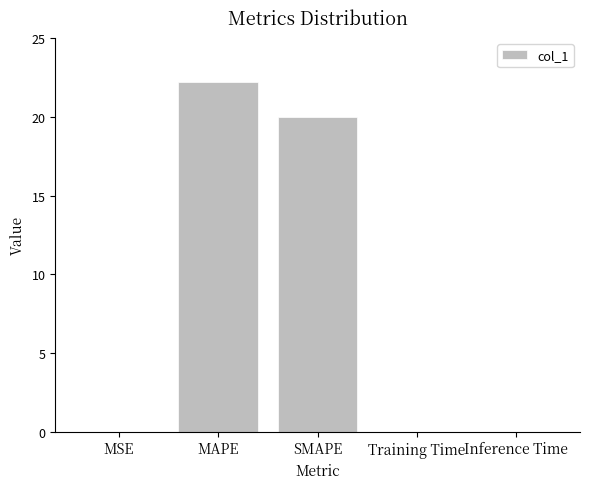

At which label is the value closest to 11?

SMAPE